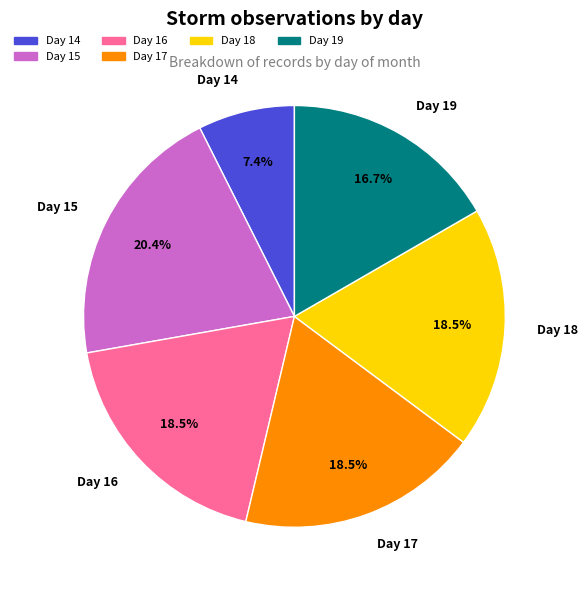

How much of the chart is everything except Day 18?

81.5%